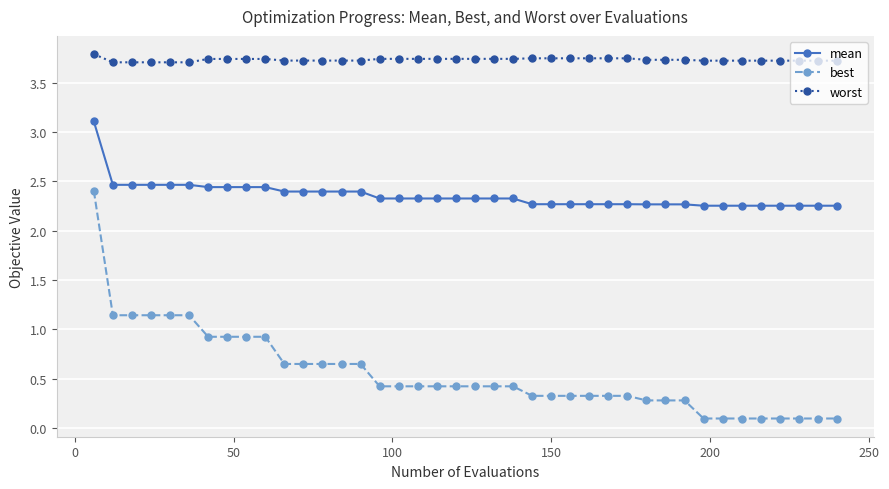

True or false: best and mean cross at least once.

False